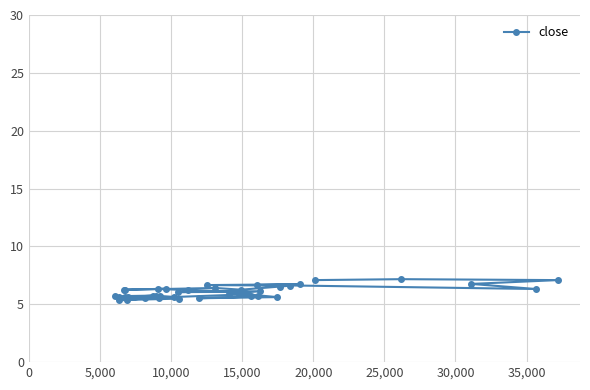

Is this an area chart (filled region under the line)?

No